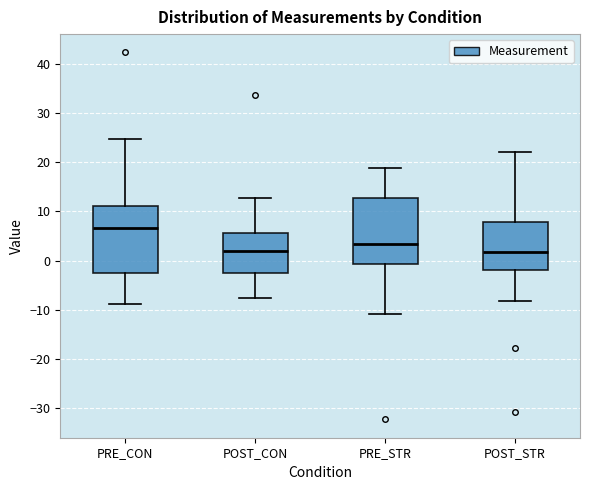

Which box's median line is the highest?

PRE_CON